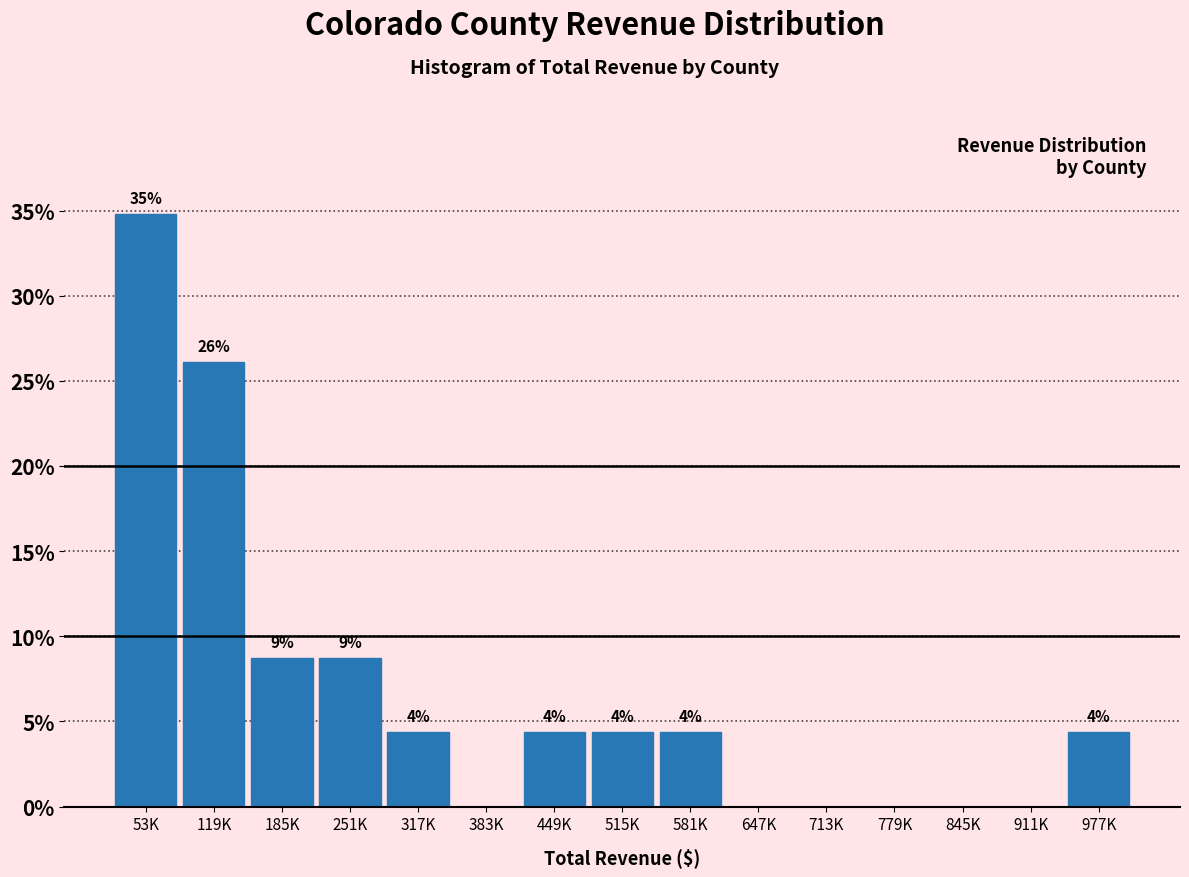

Are the bars horizontal?

No